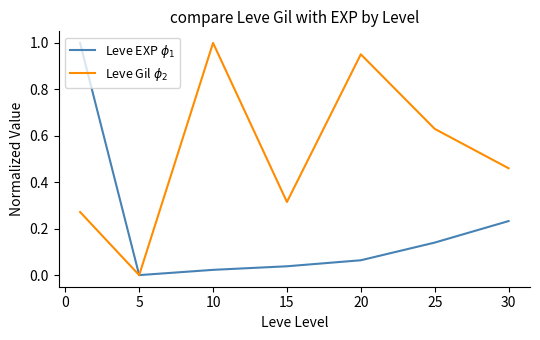

At how many categories does at least one series exceed 0?

6